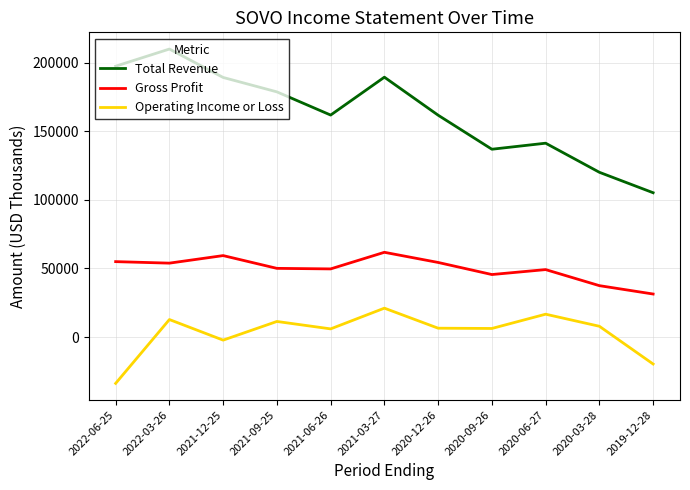

What are all the series names shown in the legend?

Total Revenue, Gross Profit, Operating Income or Loss